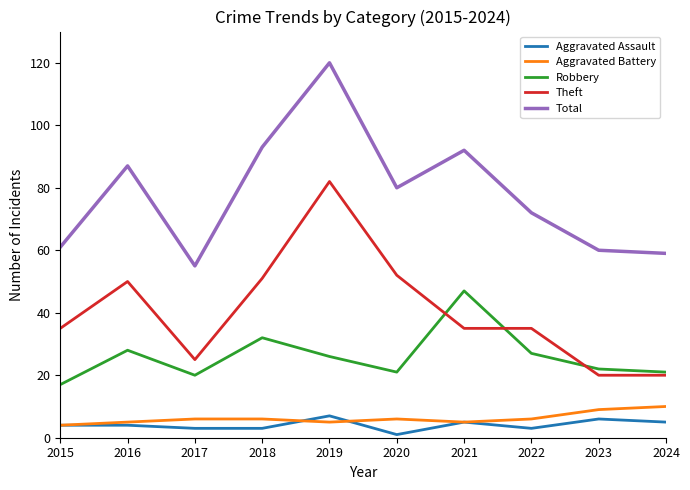

True or false: Aggravated Battery and Robbery intersect in this chart.

False